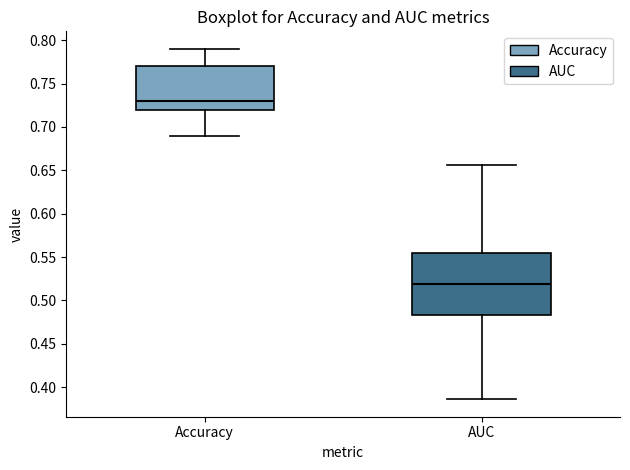

Reading left to right, transcribe this box plot: for each box, give where its median line is, the range the box spans, and where its two whiskers end, as read against the y-axis. The values are not printed on the chart, so give them approximately, as read against the axis.

Accuracy: median 0.730, box 0.720 to 0.770, whiskers 0.690 to 0.790
AUC: median 0.520, box 0.485 to 0.555, whiskers 0.385 to 0.655